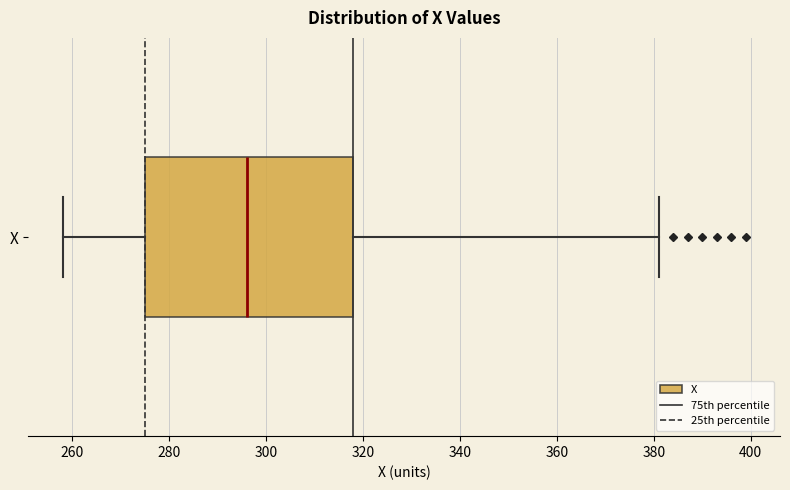

Transcribe this box plot: give where the median line is, the range the box spans, and where the two whiskers end, as read against the x-axis. The values are not printed on the chart, so give them approximately, as read against the axis.

median 296, box 276 to 318, whiskers 258 to 382